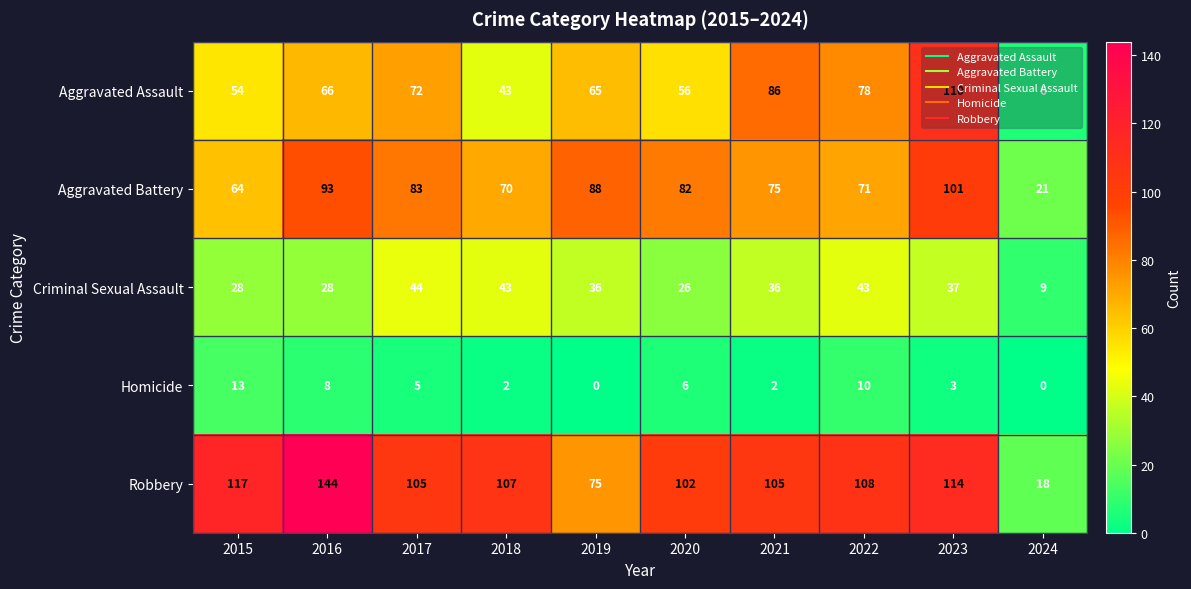

What is the difference between the Criminal Sexual Assault values at 2016 and 2023?

9